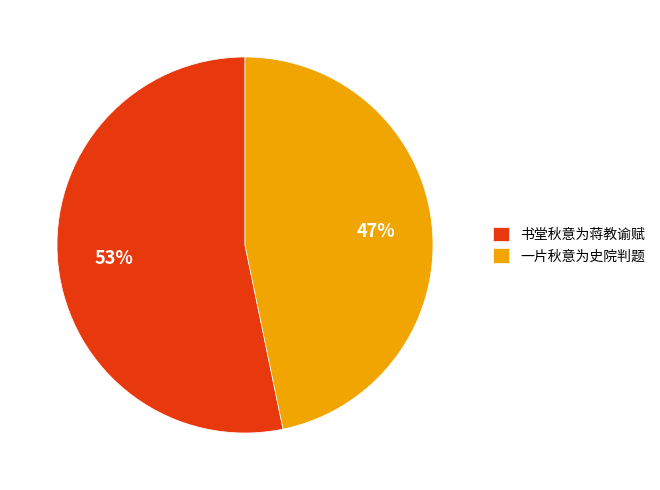

Does 一片秋意为史院判题 represent more than half of the total?

No